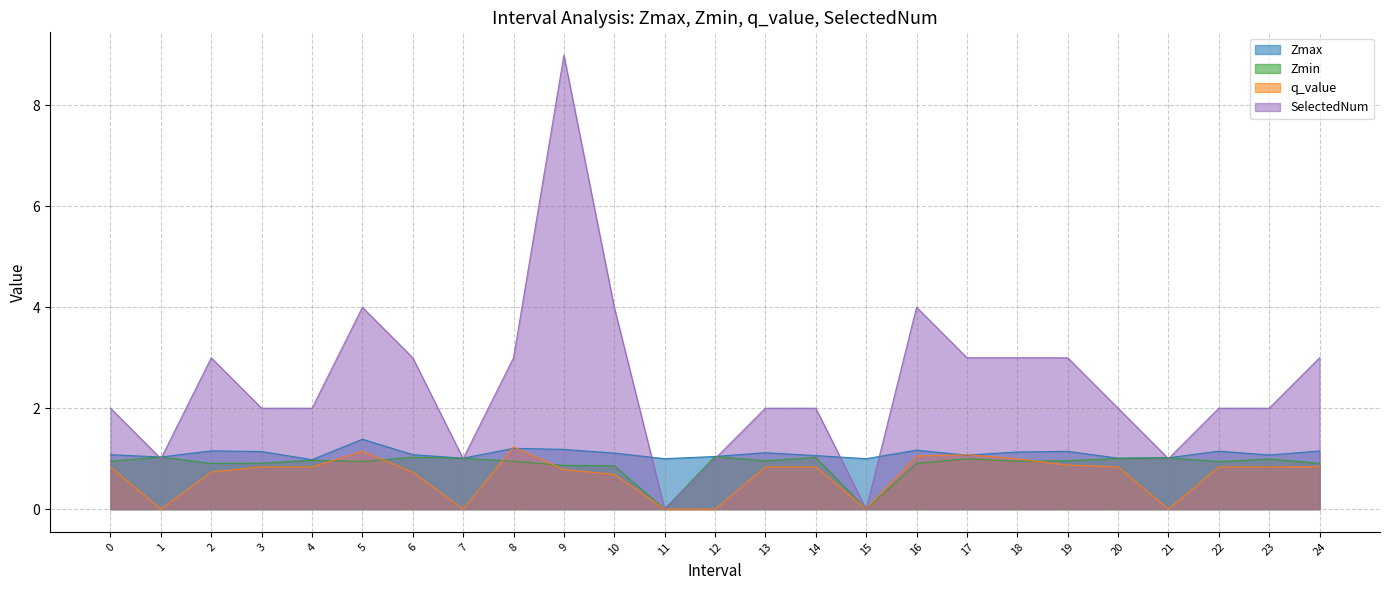

What is the difference between the SelectedNum values at 24 and 10?

1.0